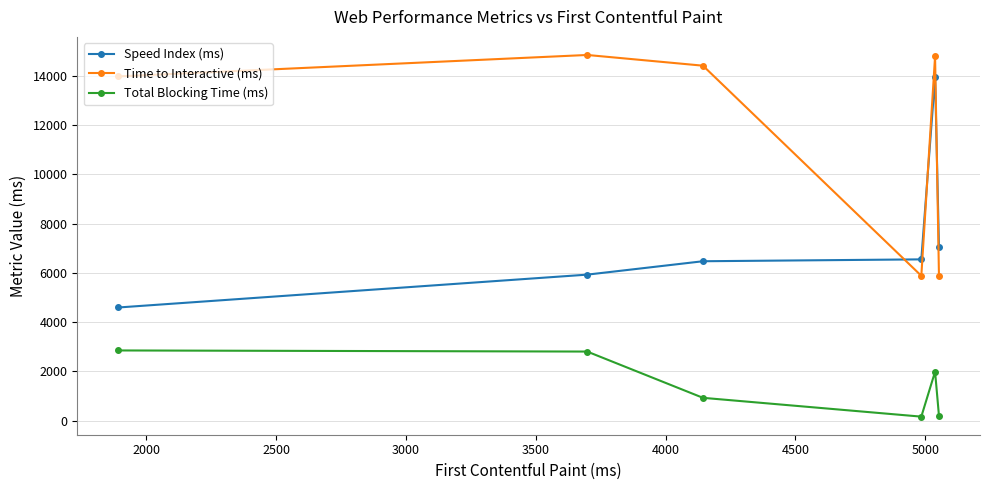

True or false: Time to Interactive (ms) and Total Blocking Time (ms) intersect in this chart.

False